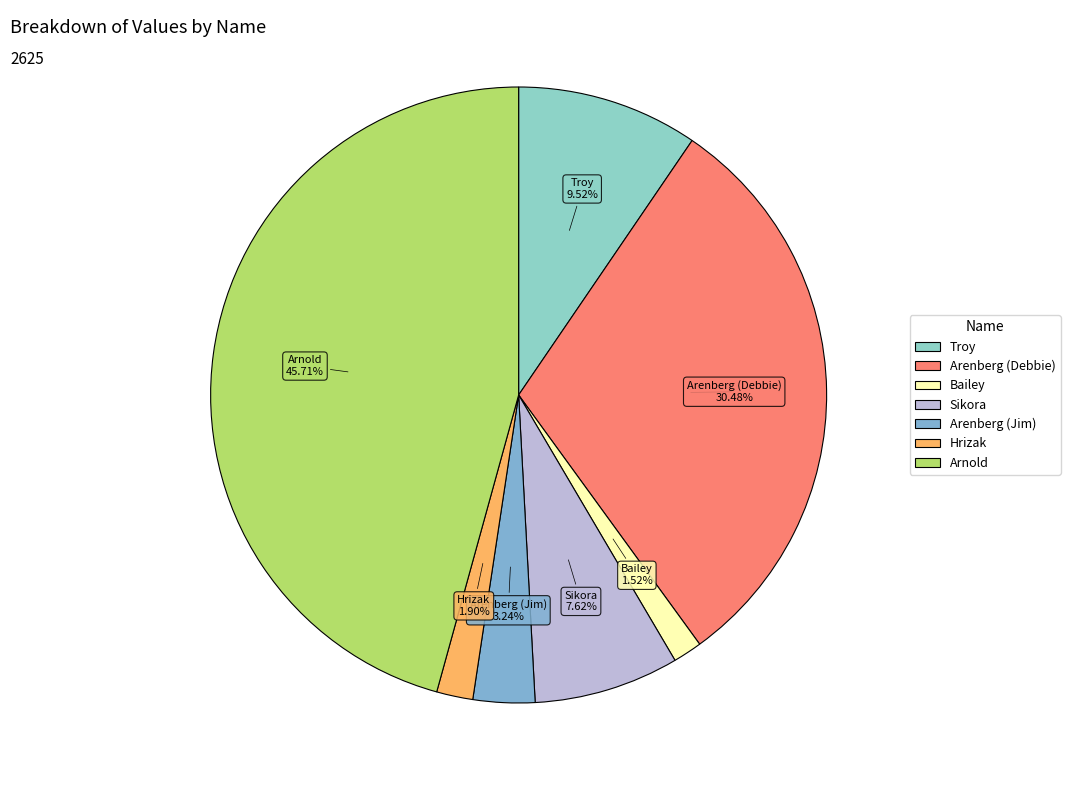

Combined, do Sikora and Arenberg (Debbie) account for over 50%?

No